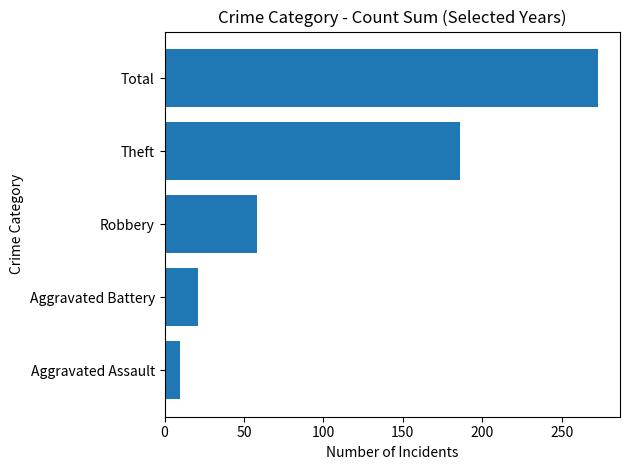

What is the change in value from Robbery to Theft?

+128